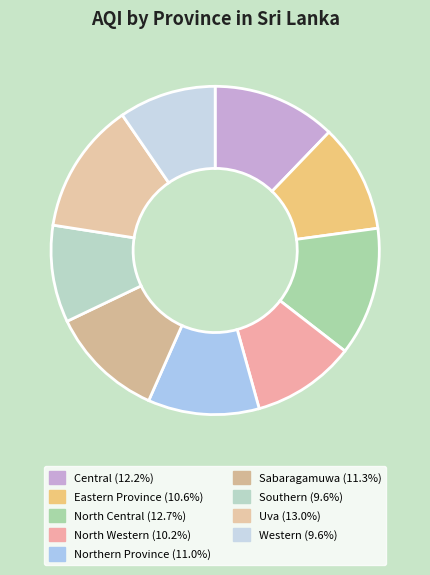

What percentage is the Western slice, to the nearest percent?

10%